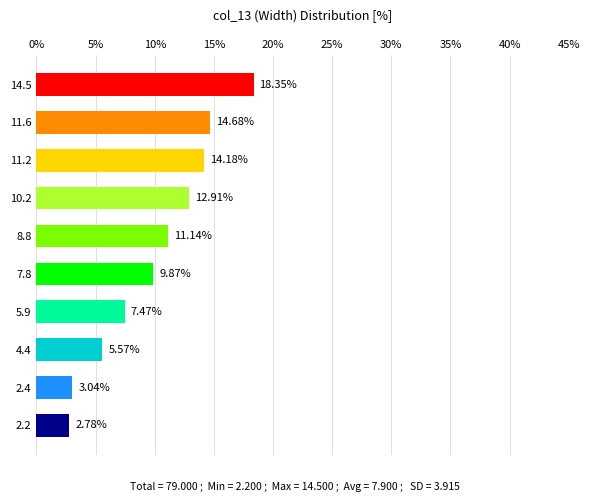

What is the change in value from 14.5 to 2.2?

-15.6